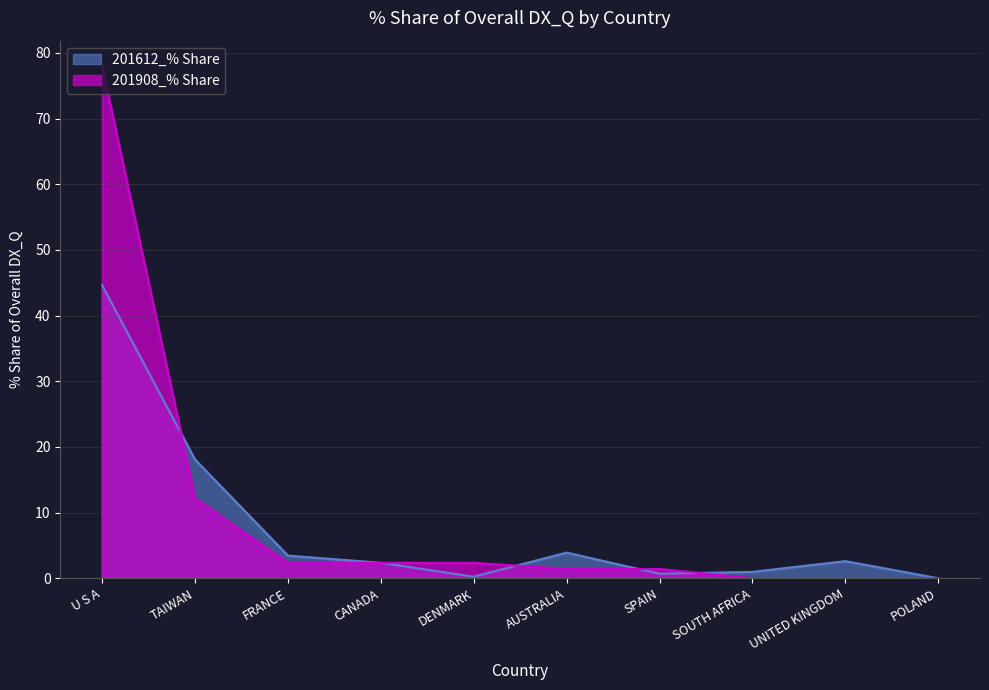

Which series has the widest spread of values?

201908_% Share